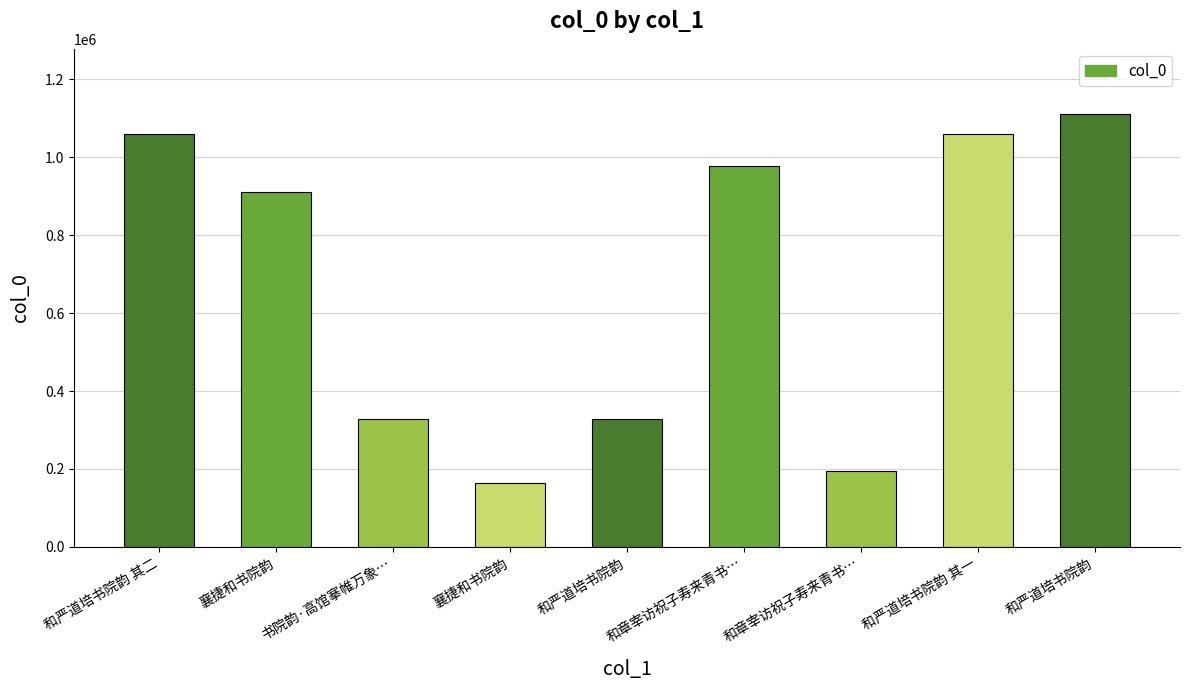

Reading left to right, what are all the values shown in this chart?

1058269	909399	327455	164136	327483	976876	193715	1058268	1111115